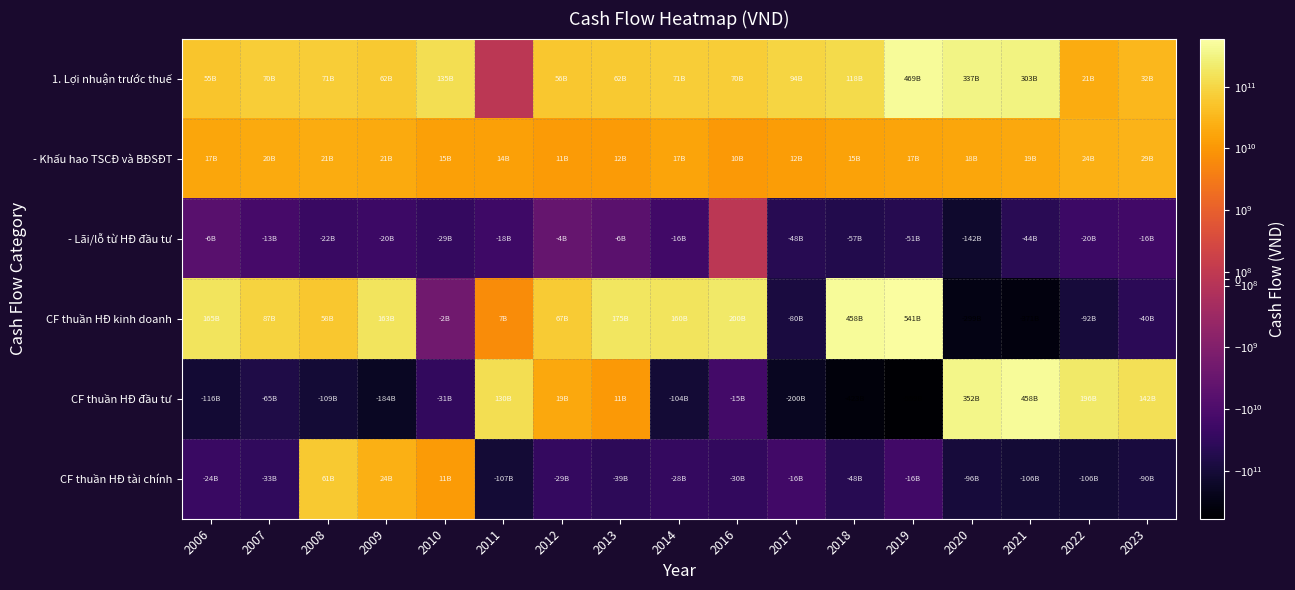

Between 2008 and 2022, which series saw the biggest shift?

CF thuần HĐ đầu tư